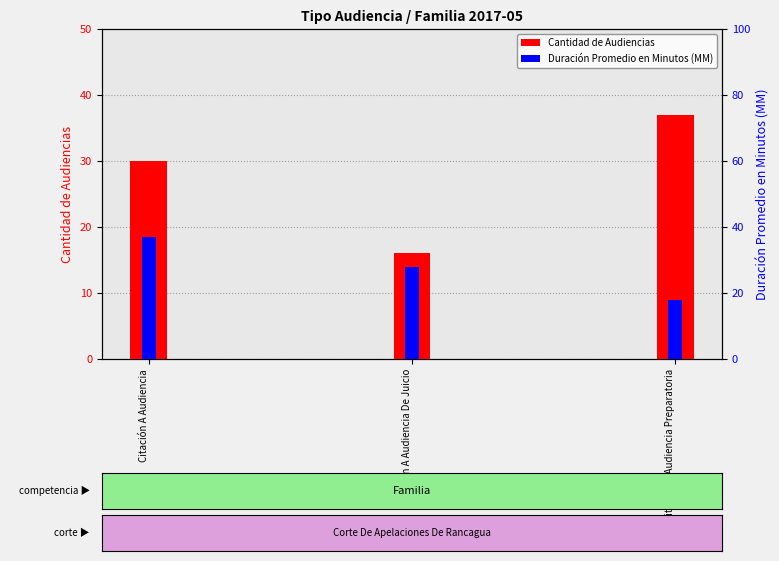

Between Citación A Audiencia and Citación A Audiencia Preparatoria, which series saw the biggest shift?

Duración Promedio en Minutos (MM)